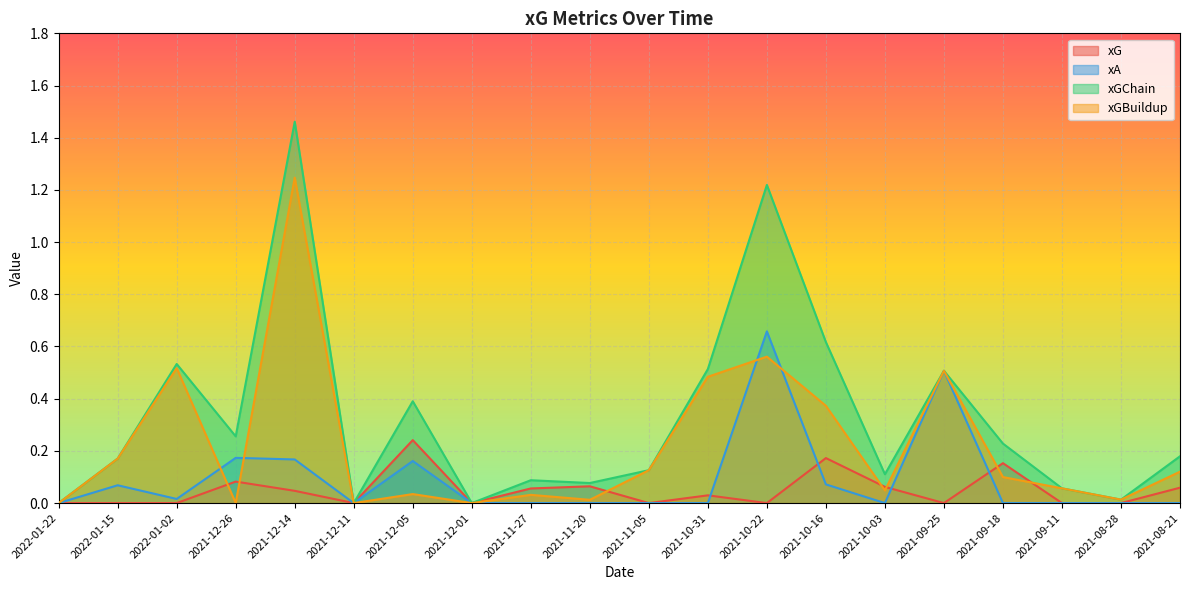

Between 2022-01-02 and 2021-10-22, which series saw the biggest shift?

xGChain